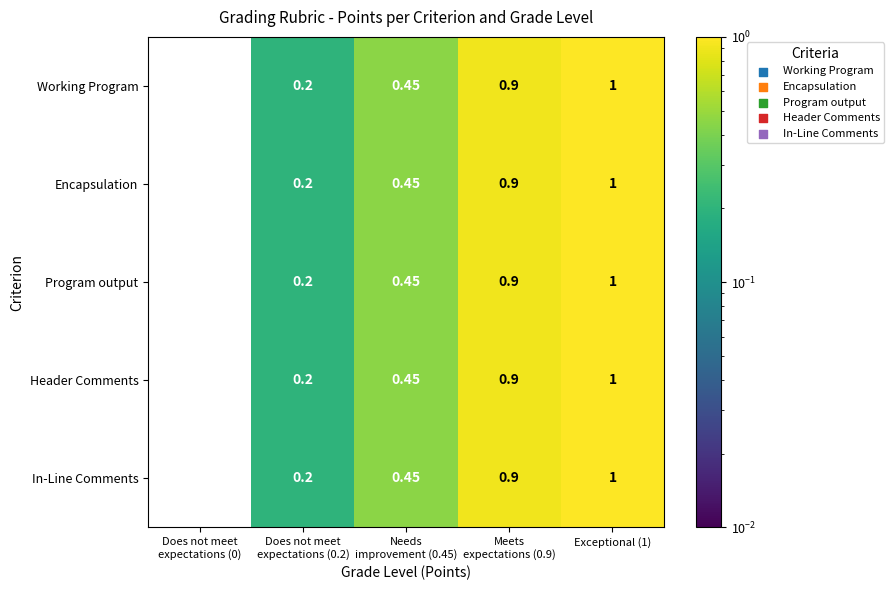

How many values in Program output are above zero?

4